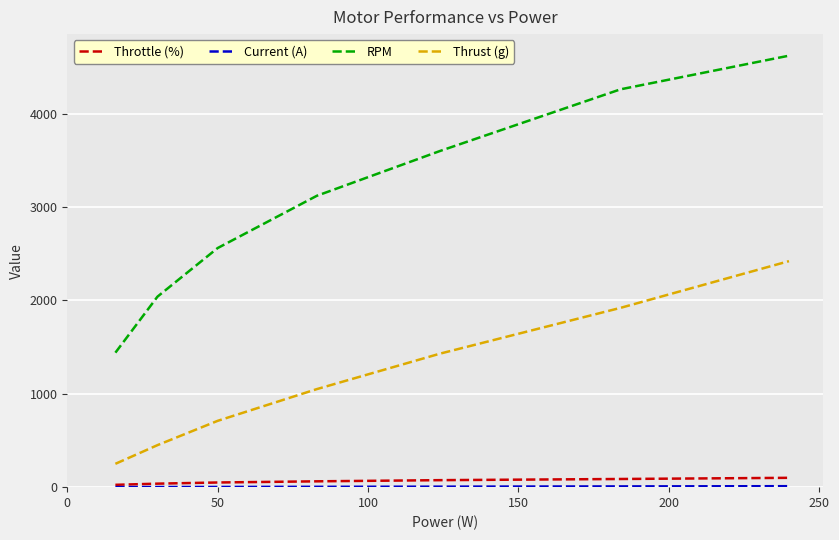

What is the minimum value for Thrust (g)?

250.0